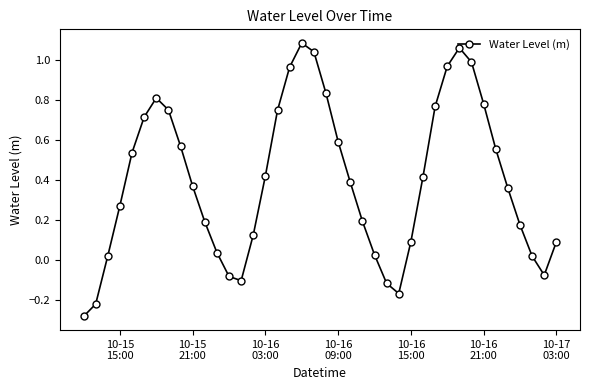

What is the sum of all values?

16.0